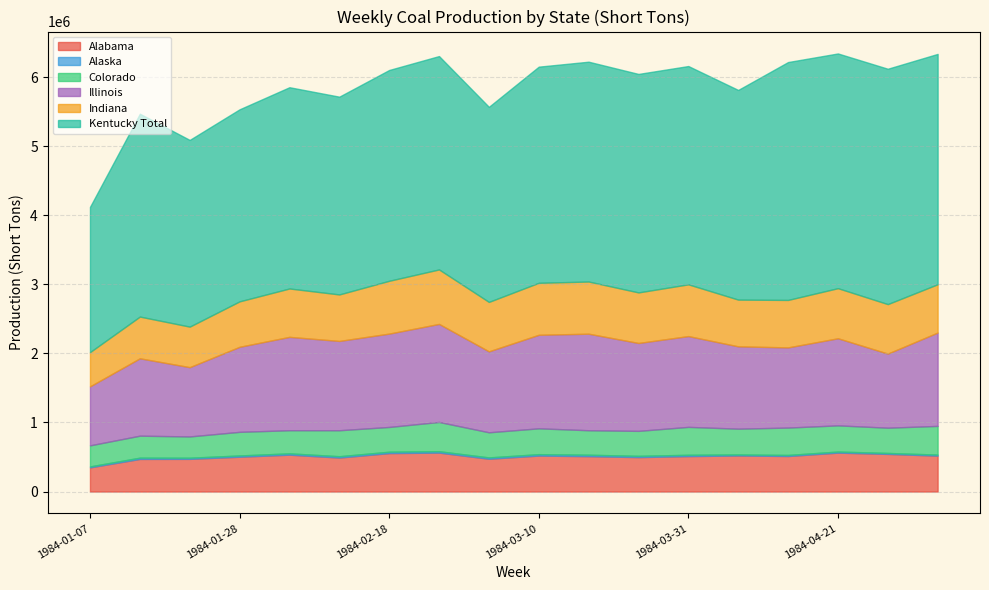

Where is the first local minimum for Illinois?

1984-01-21